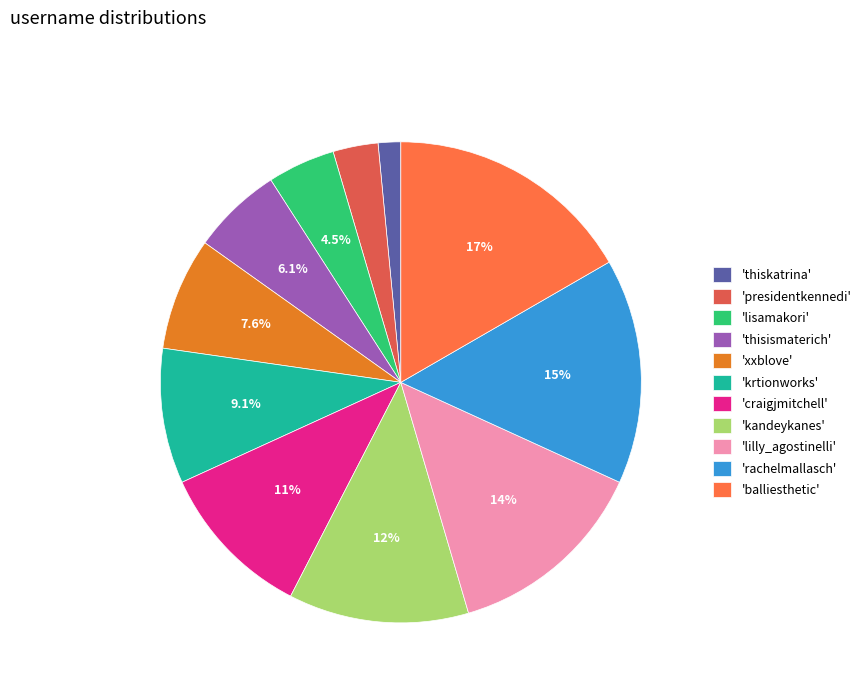

Does any single category account for the majority?

No